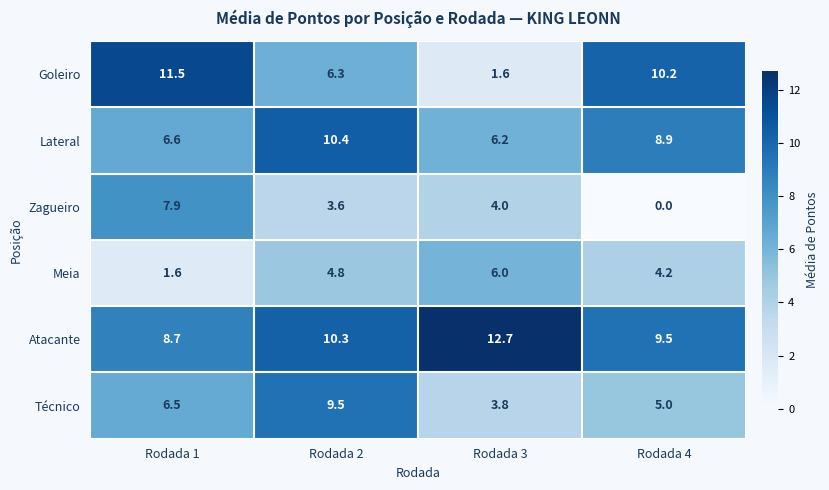

What is the sum of the Técnico values at Rodada 4 and Rodada 2?

14.5